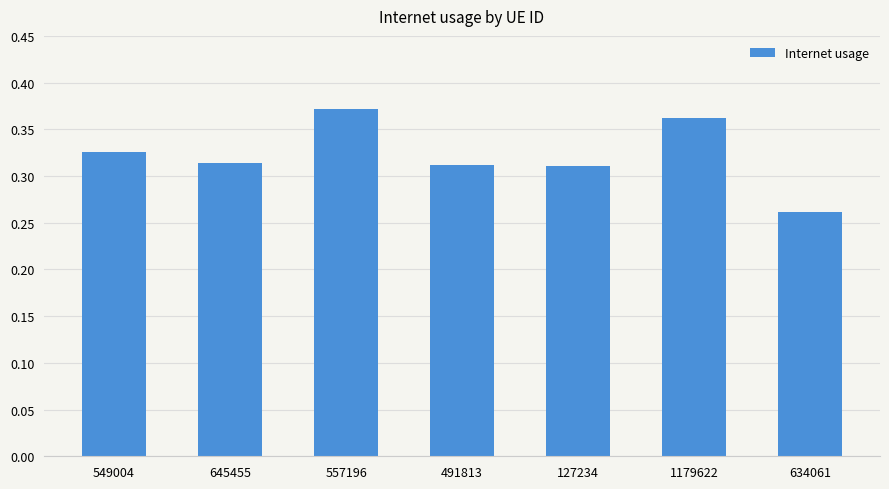

What is the sum of all values?

2.3